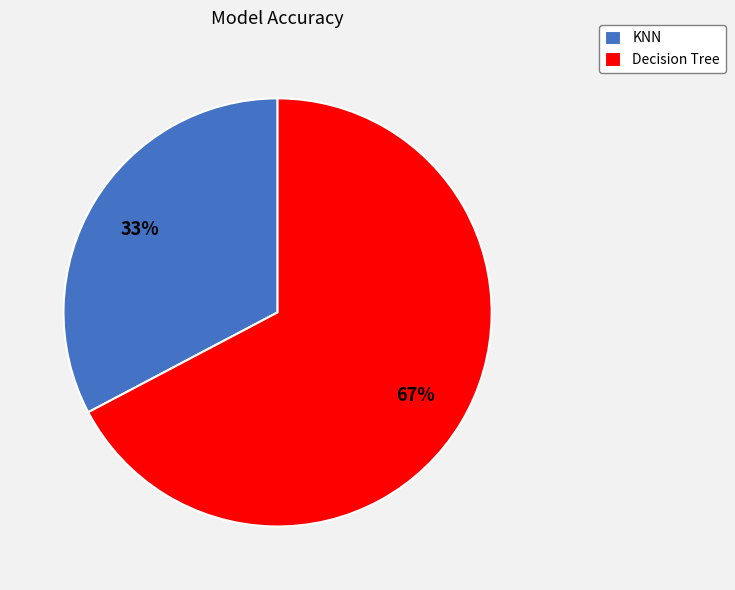

The Decision Tree slice represents 67% of the pie. True or false?

True